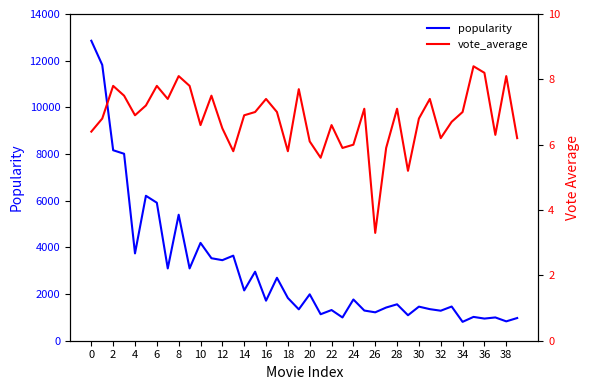

How many values in the vote_average series are below 6?

7